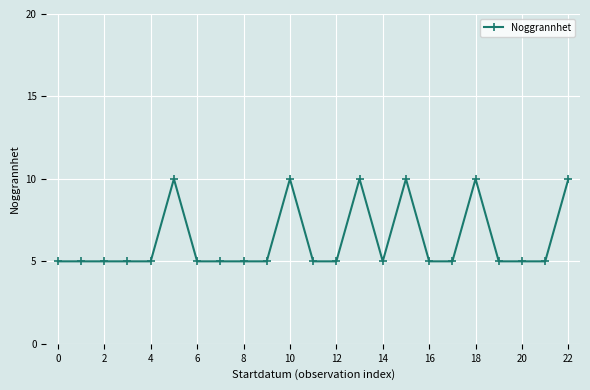

What is the value of the 19th point from the left?

10